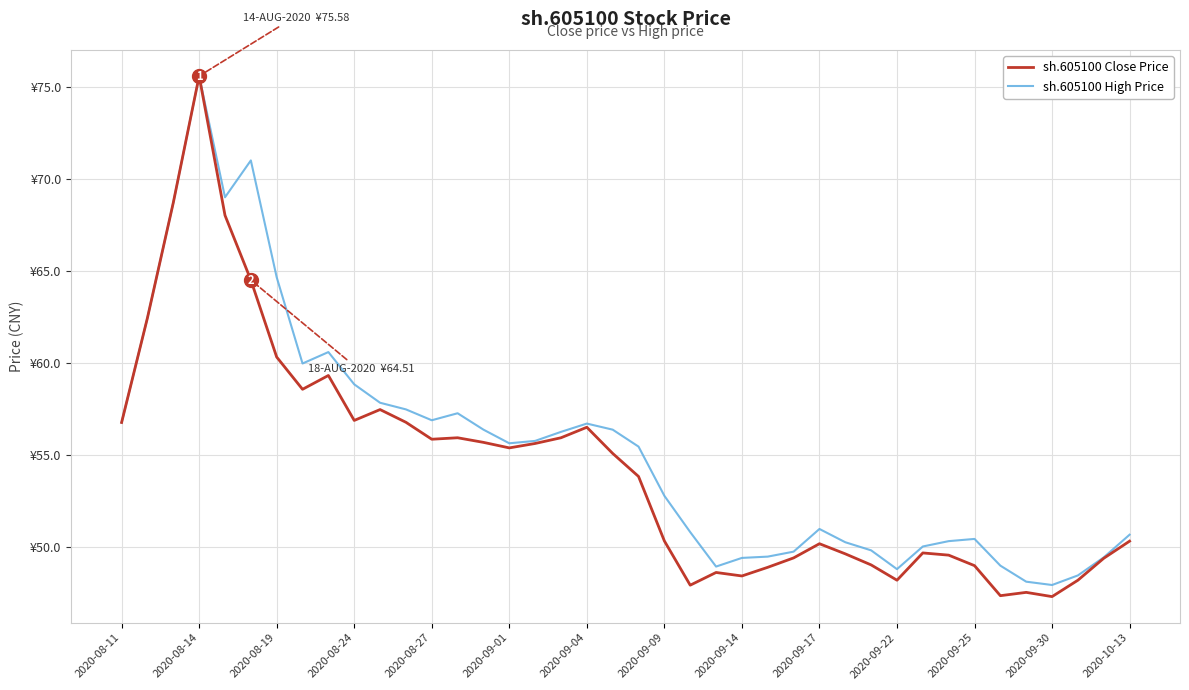

Does the chart display data point markers on the line(s)?

No